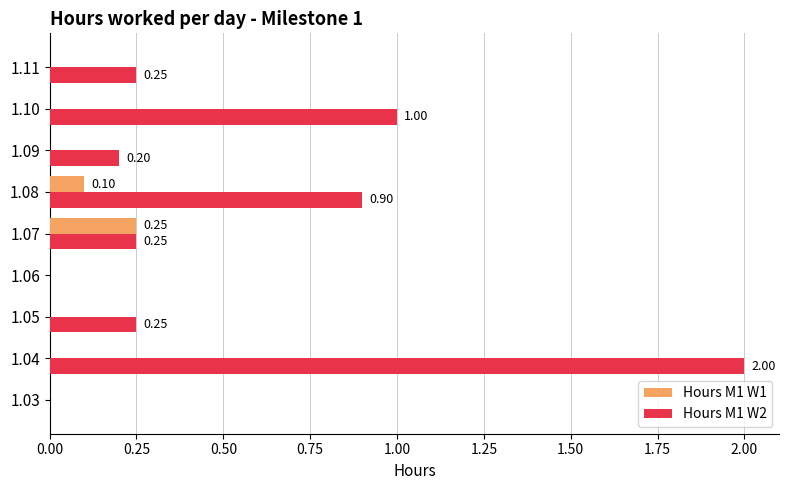

Which series has the largest total across all categories?

Hours M1 W2